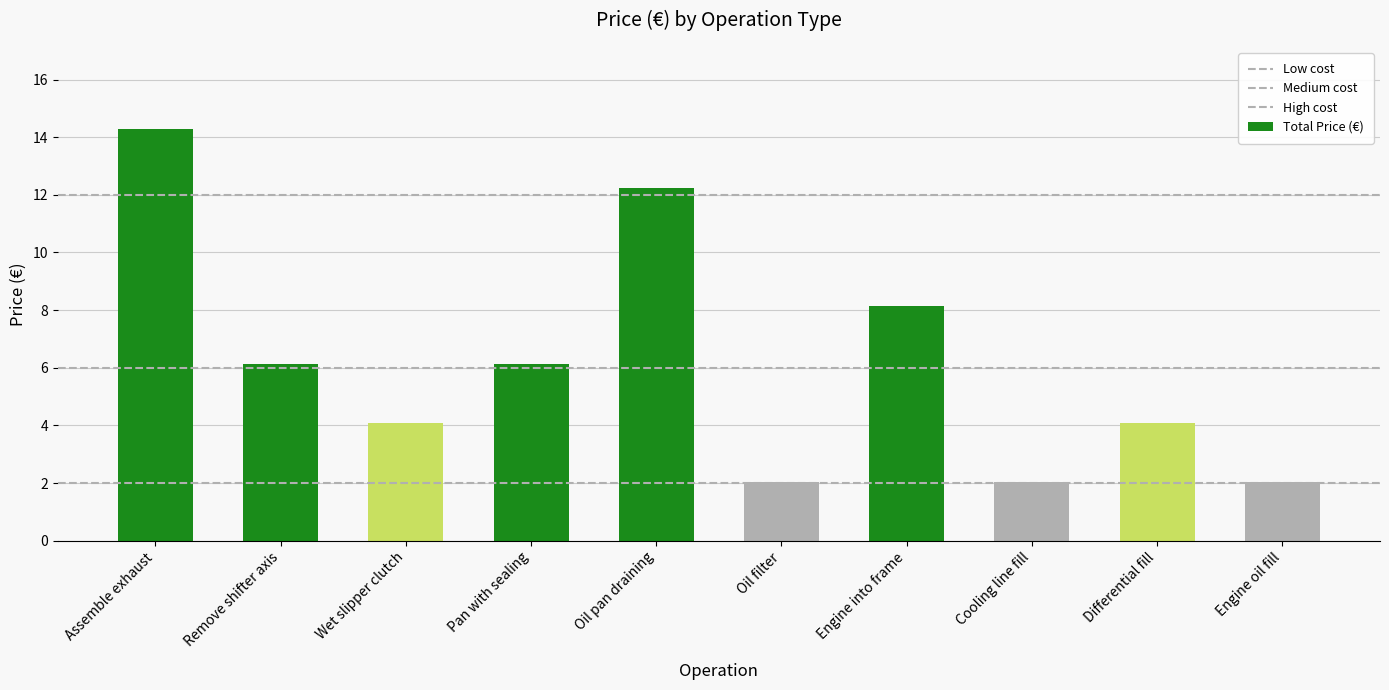

How many values exceed 6?

5